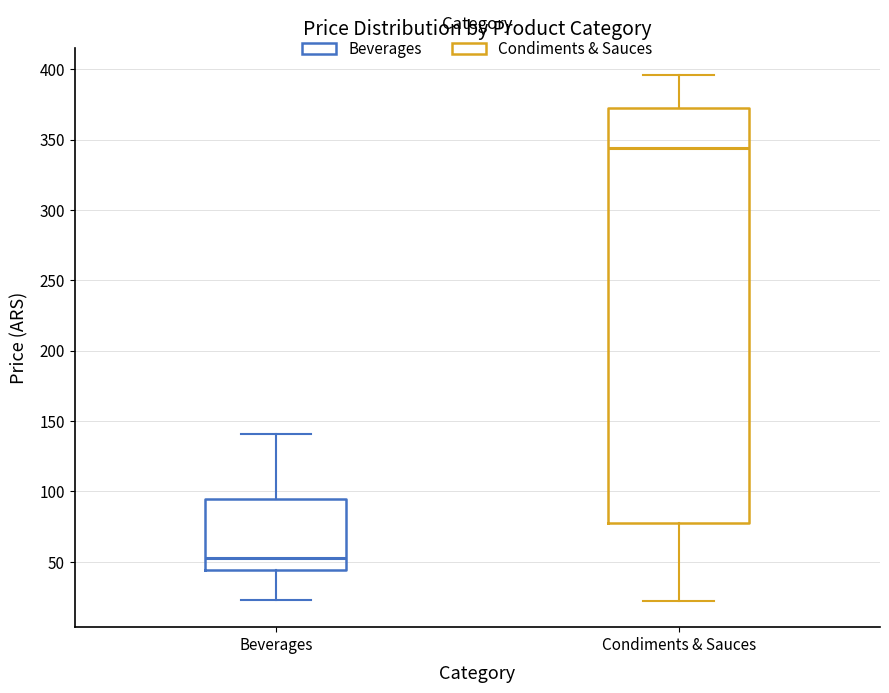

Where does the upper whisker of the box for Beverages end on the y-axis? The values are not printed on the chart, so give them approximately, as read against the axis.

140